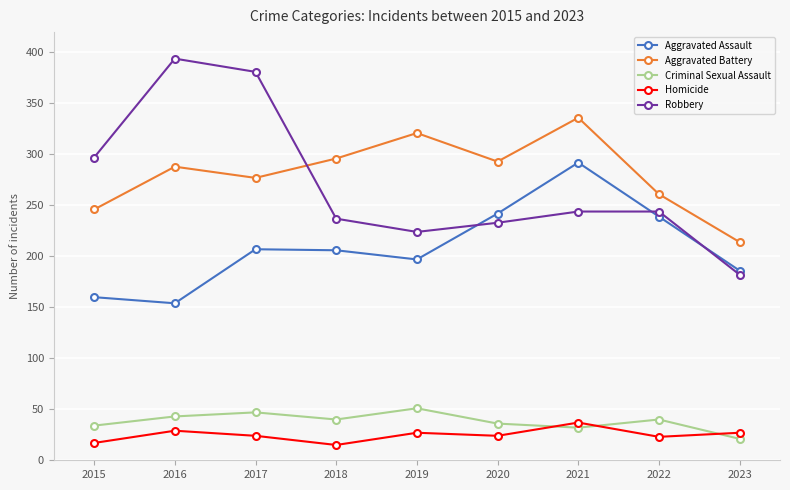

What is the lowest value of the Robbery series?

182